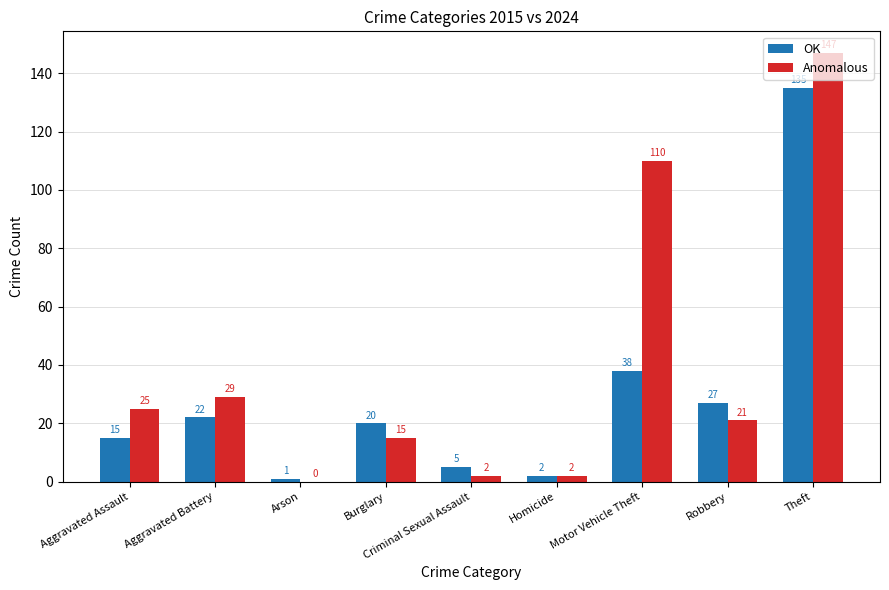

At which category is the sum across all series the highest?

Theft